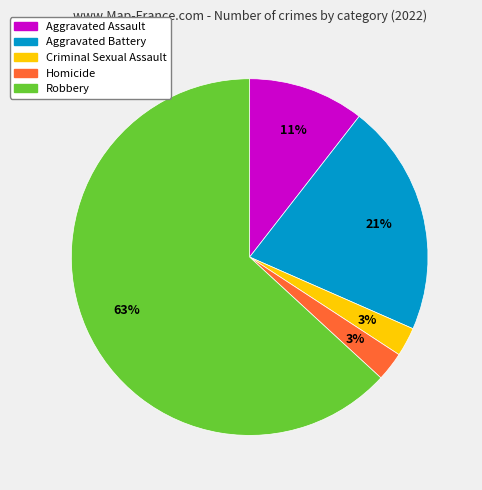

To the nearest percent, what percentage of the pie is Criminal Sexual Assault?

3%